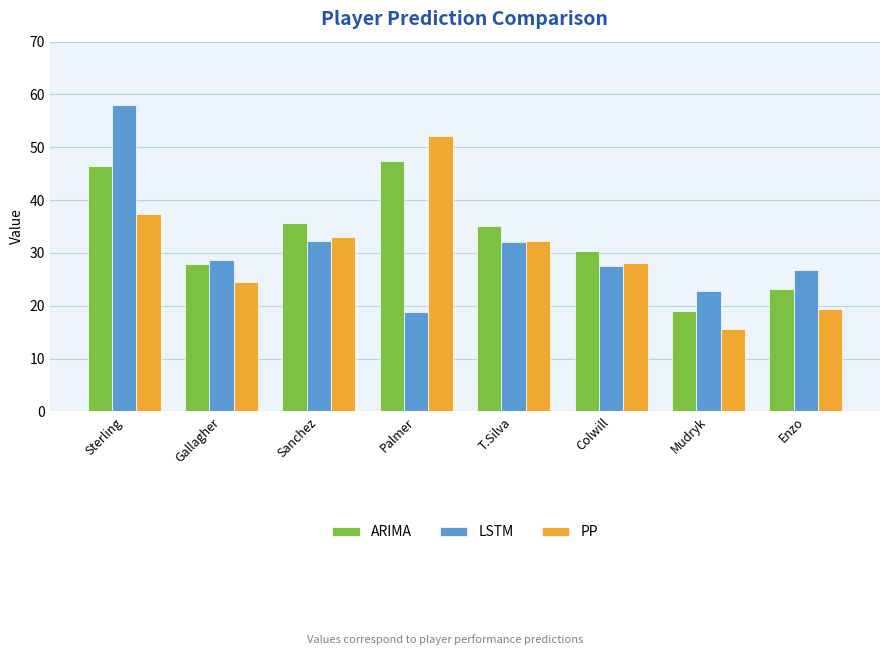

What is the value of the PP bar at the 1st from the left?

37.3